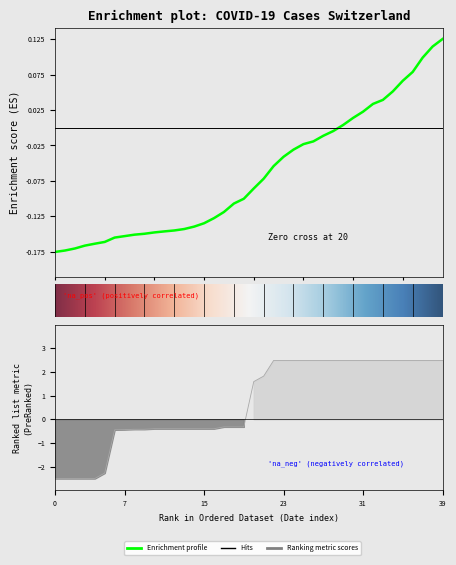

How many lines are shown in the chart?

1